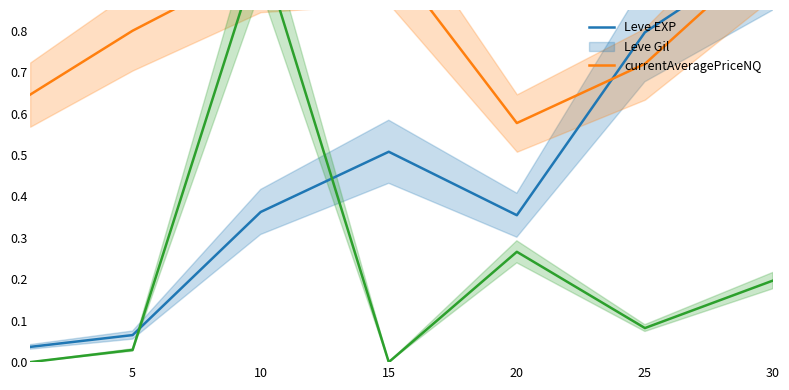

The Leve Gil series shows 1.0 at 30. True or false?

True